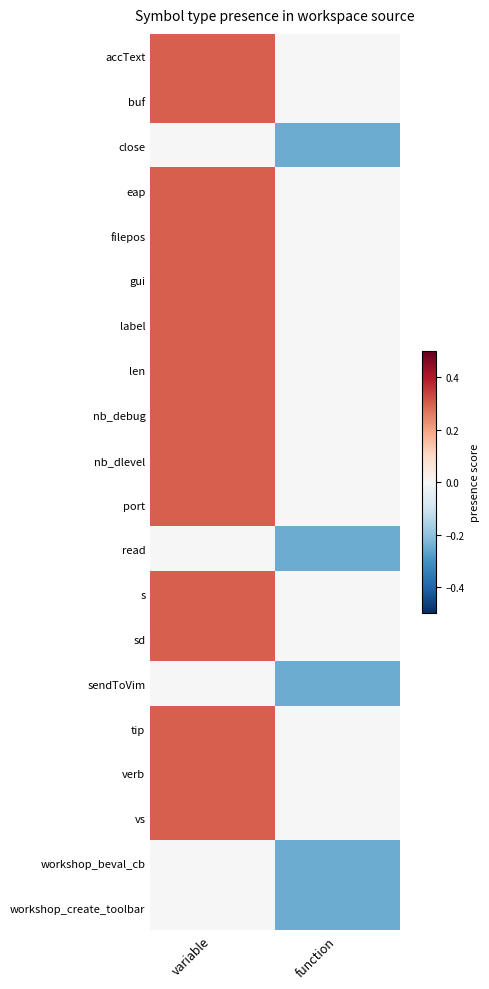

Count the number of categories in the chart.

2